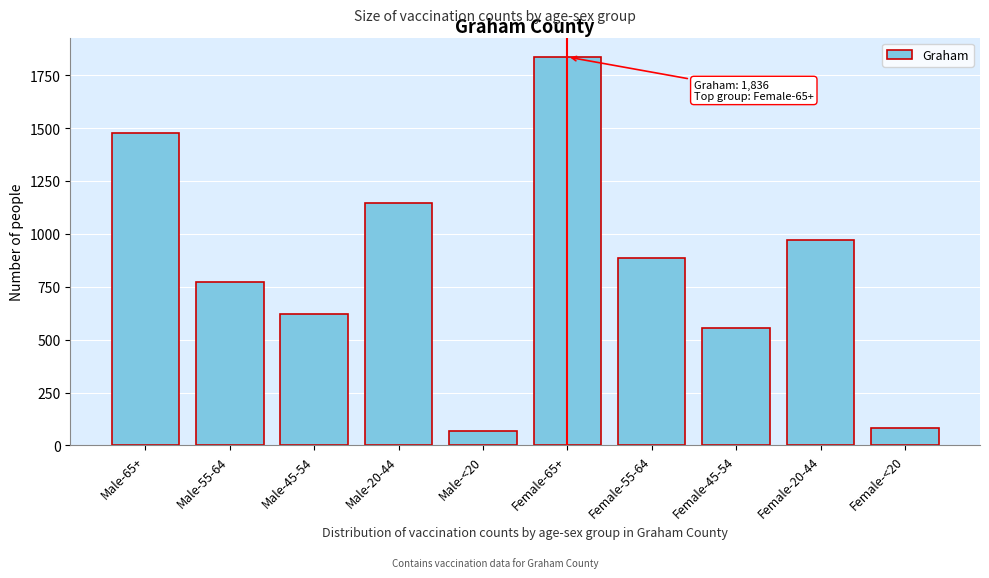

Reading left to right, extract all data points from this chart.

Male-65+=1478	Male-55-64=774	Male-45-54=622	Male-20-44=1147	Male-<20=70	Female-65+=1836	Female-55-64=887	Female-45-54=553	Female-20-44=973	Female-<20=84